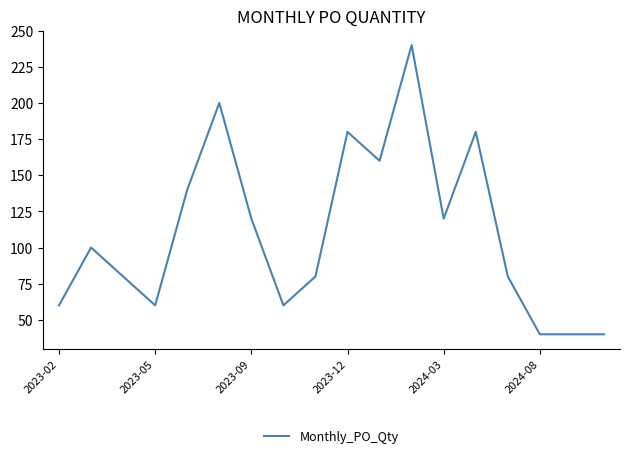

What is the sum of all values?

1980